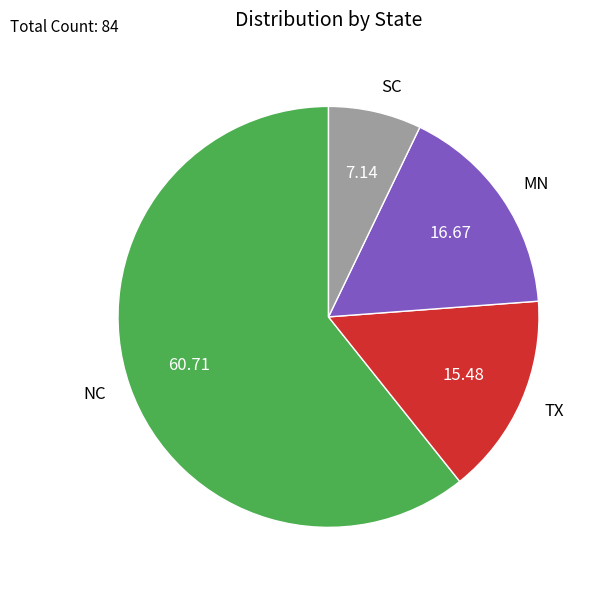

True or false: SC accounts for 17% of the total.

False